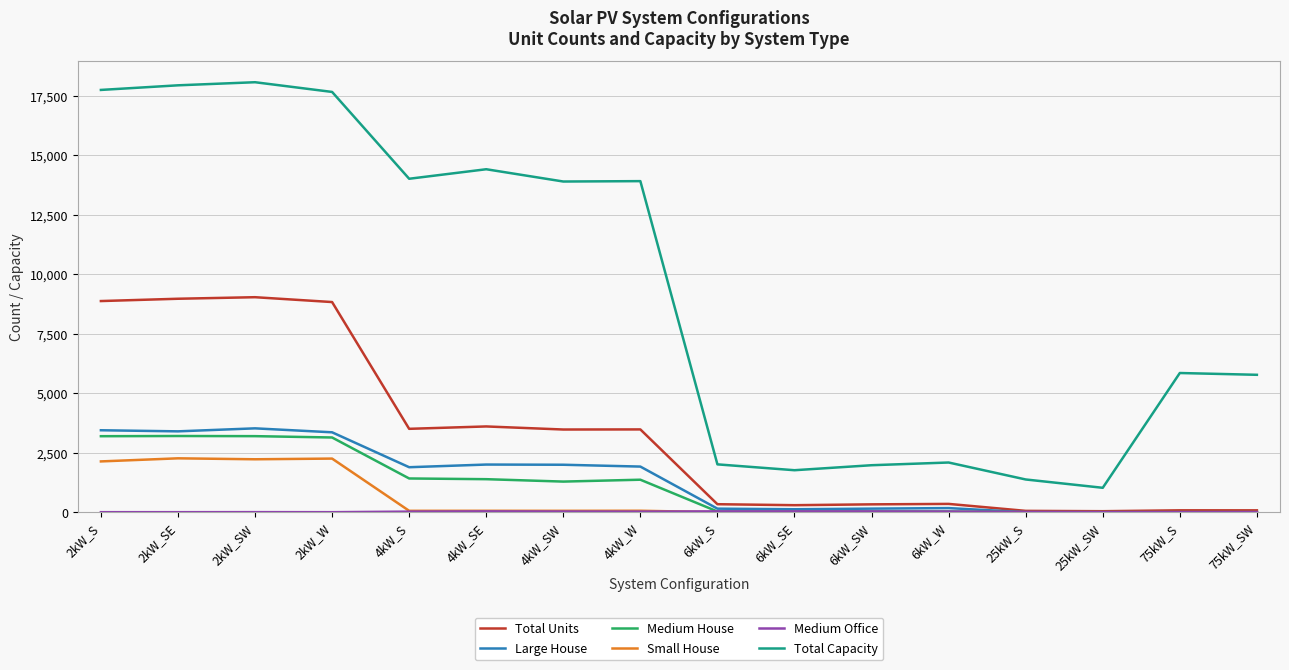

Is it true that Total Units equals 2108 at 4kW_SE?

False